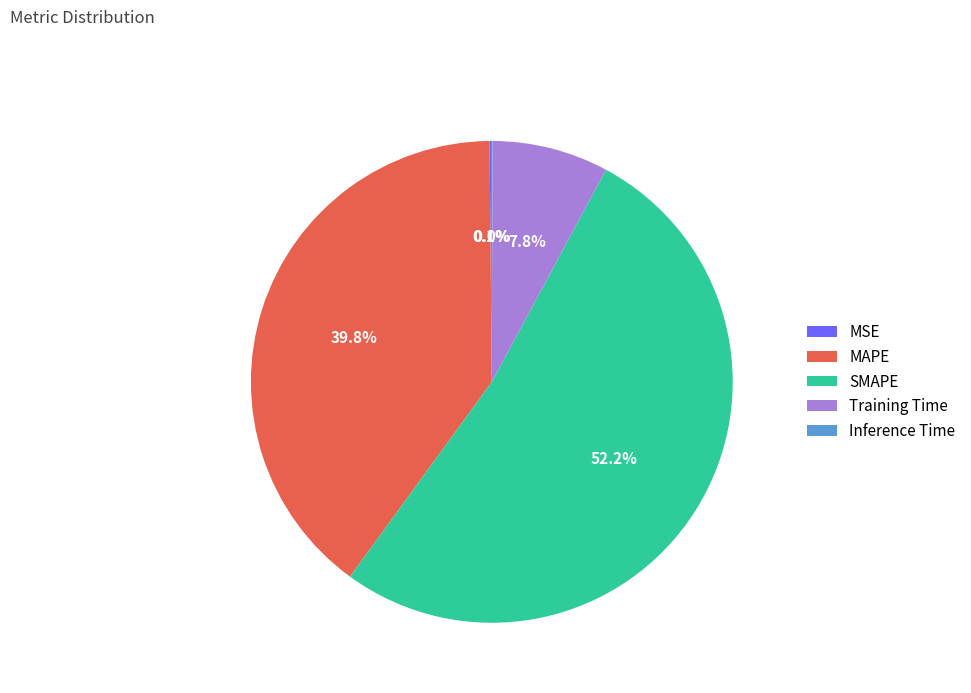

Do SMAPE and MAPE together represent more than half of the pie?

Yes